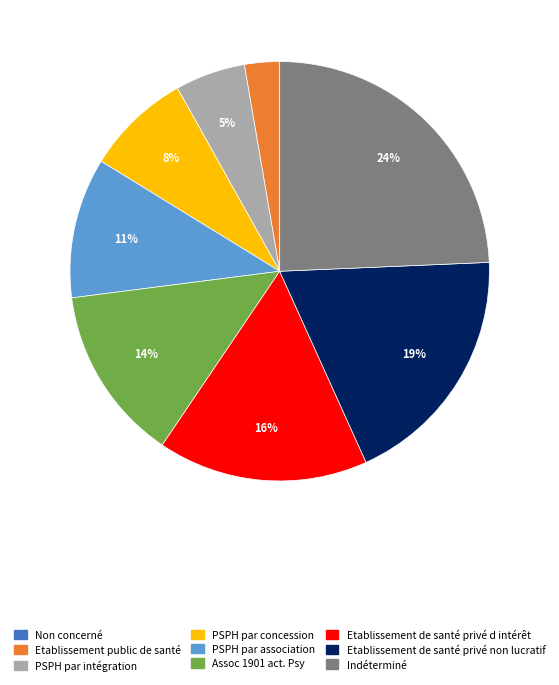

Between PSPH par intégration and Assoc 1901 act. Psy, which is larger?

Assoc 1901 act. Psy